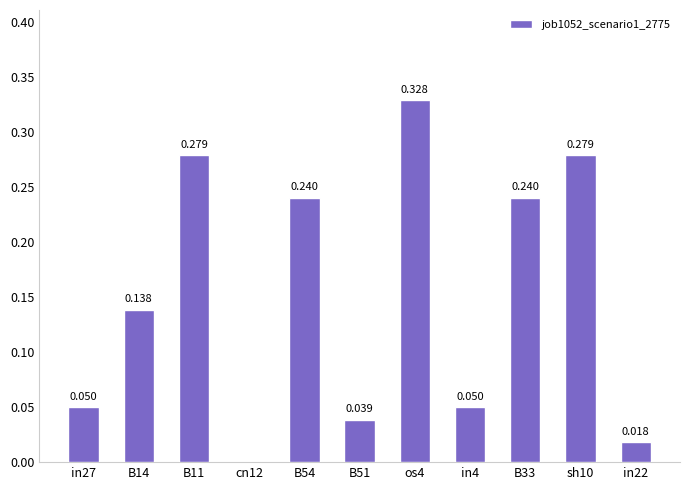

Is it true that the value at B51 is 0.0?

True